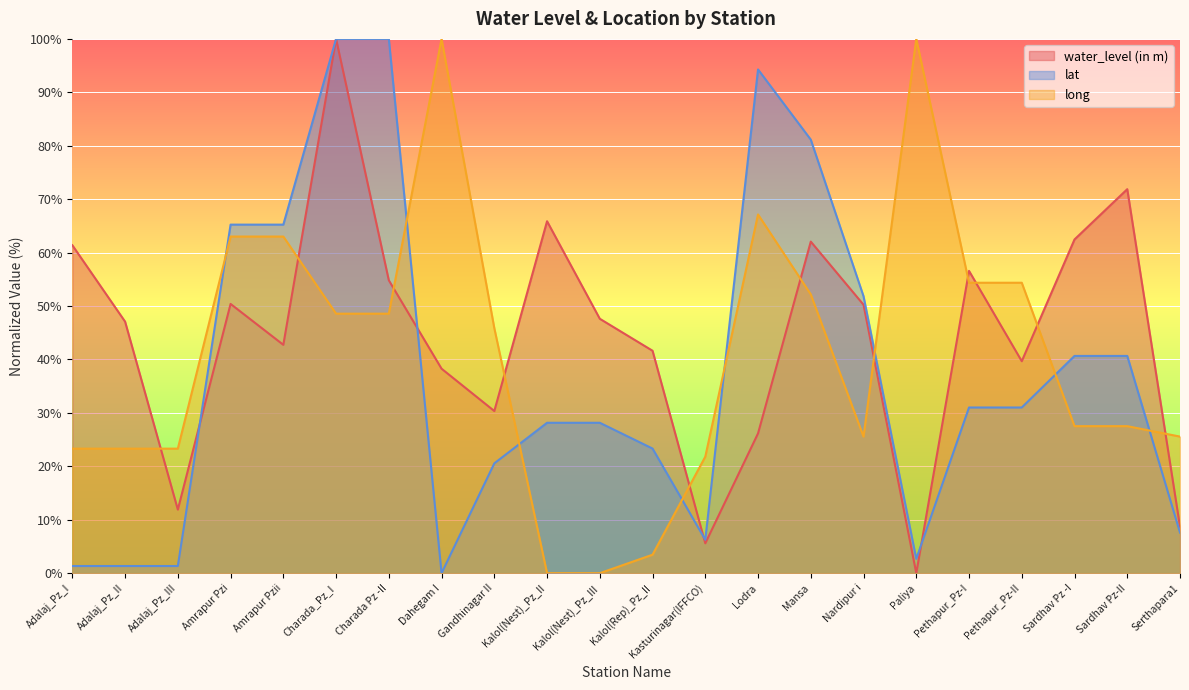

How many interior local valleys does the water_level (in m) series have?

6